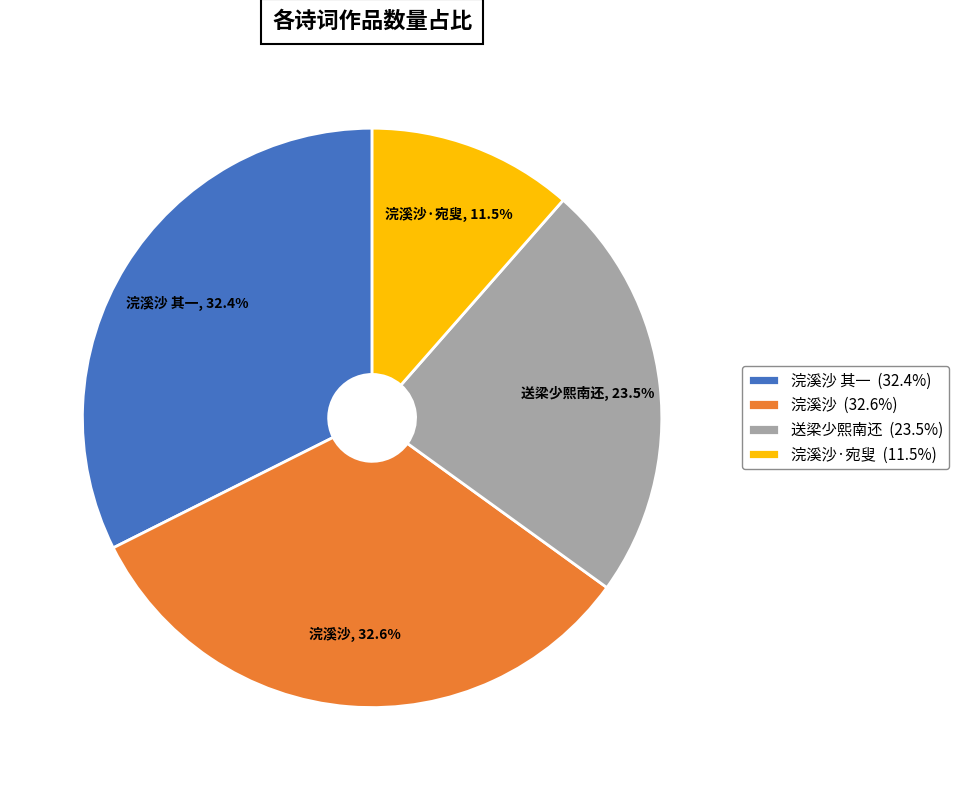

Do 送梁少熙南还 and 浣溪沙 together represent more than half of the pie?

Yes